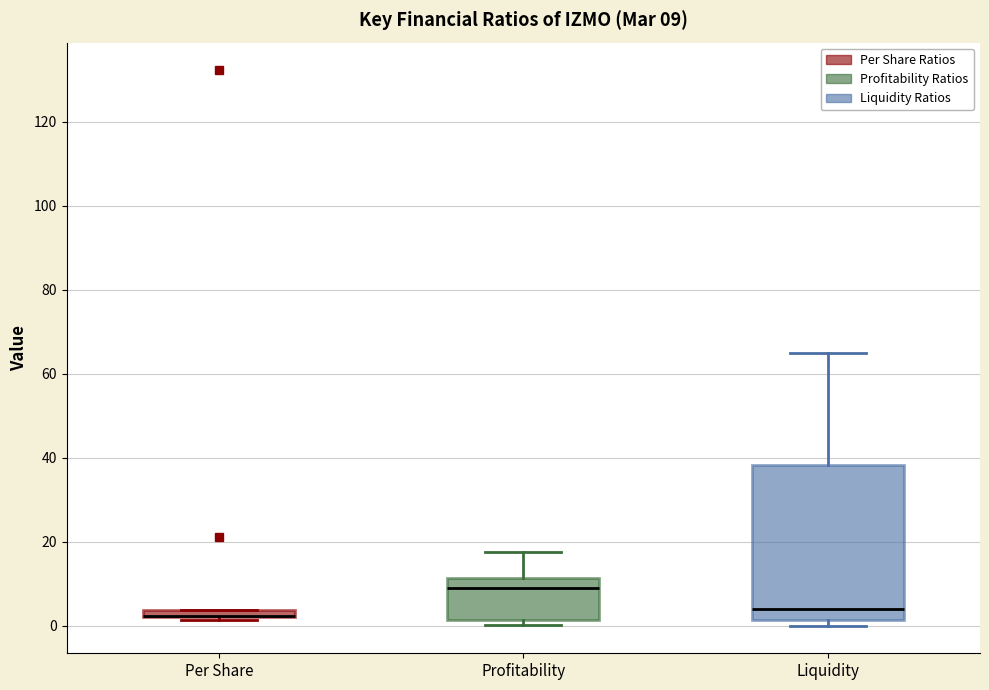

Comparing the boxes themselves (not the whiskers), which one is the tallest?

Liquidity